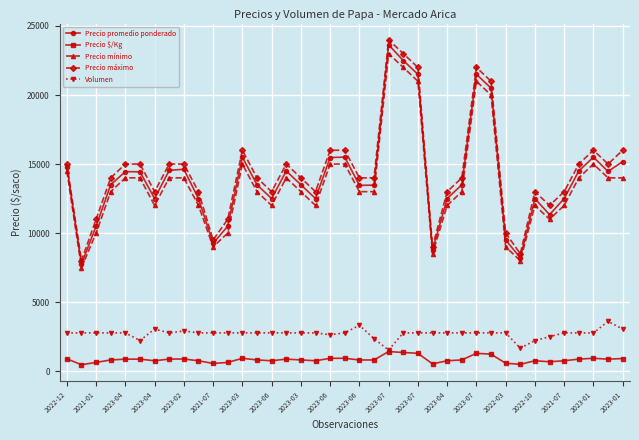

True or false: Precio máximo has more than 0 interior local peaks.

True